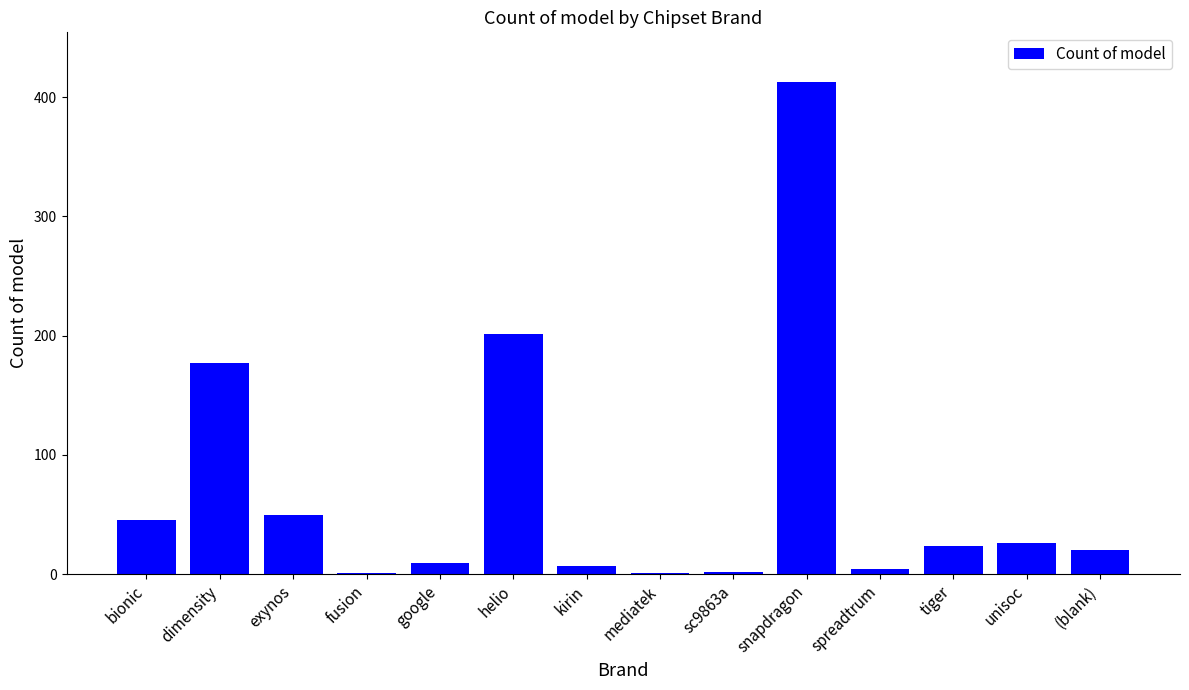

At which label does the data first exceed 24?

bionic